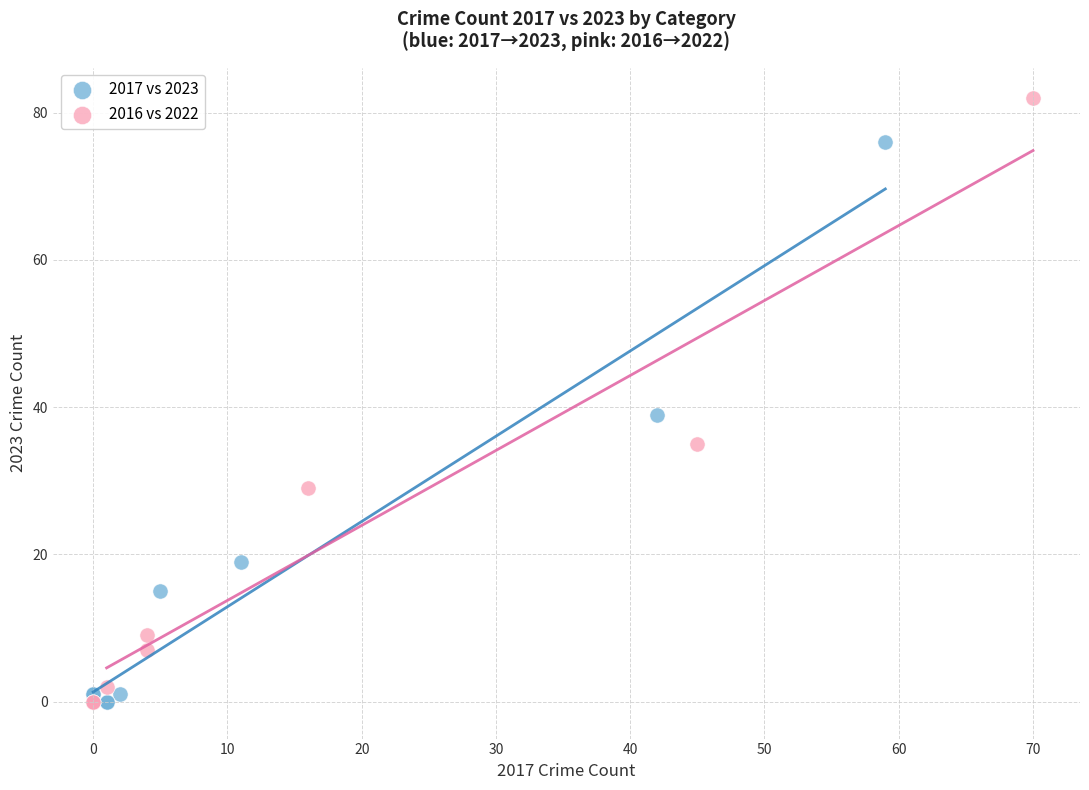

What are all the series names shown in the legend?

2017 vs 2023, 2016 vs 2022